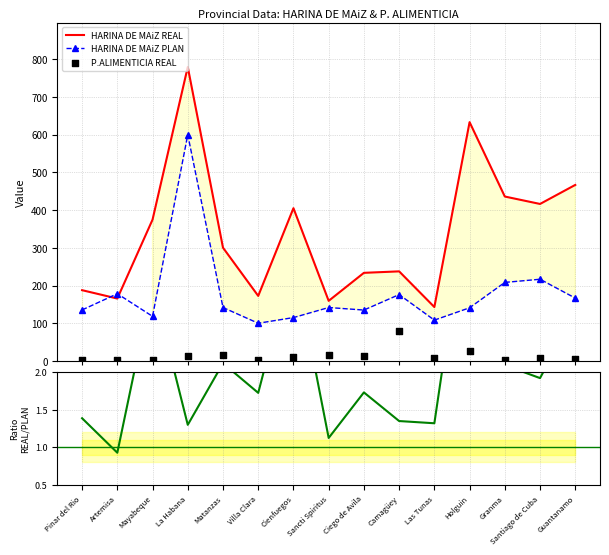

What is the minimum value for HARINA DE MAiZ REAL?

143.0